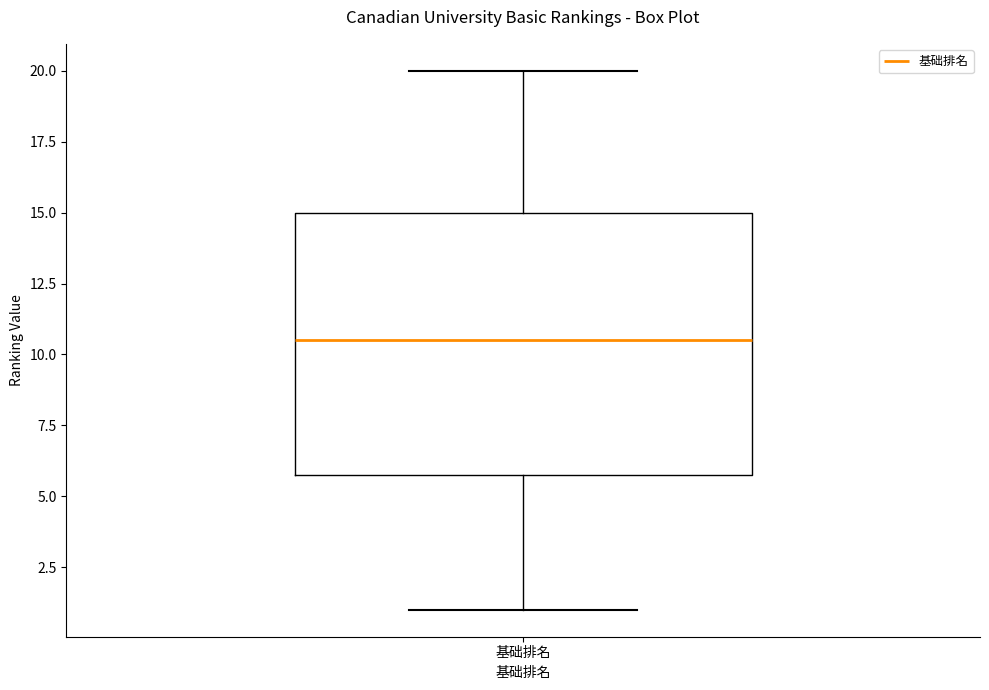

Read this box plot against the y-axis: the position of the median line, the range covered by the box, and the ends of both whiskers. The values are not printed on the chart, so give them approximately, as read against the axis.

median 10.5, box 6.0 to 15.0, whiskers 1.0 to 20.0